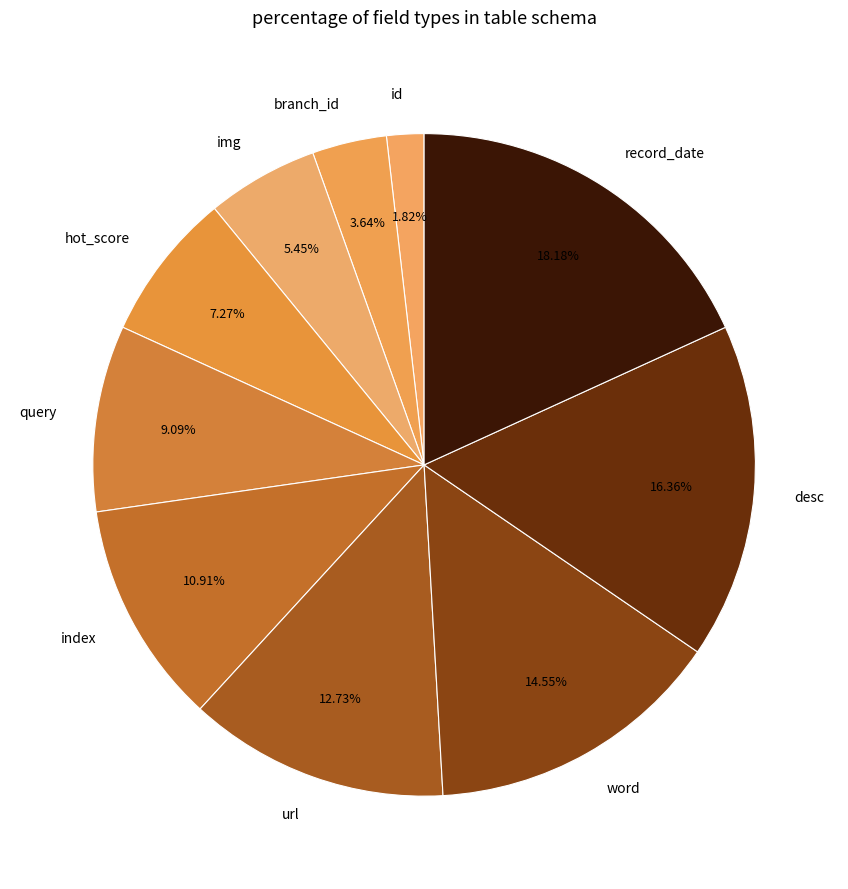

Which slice is the largest?

record_date